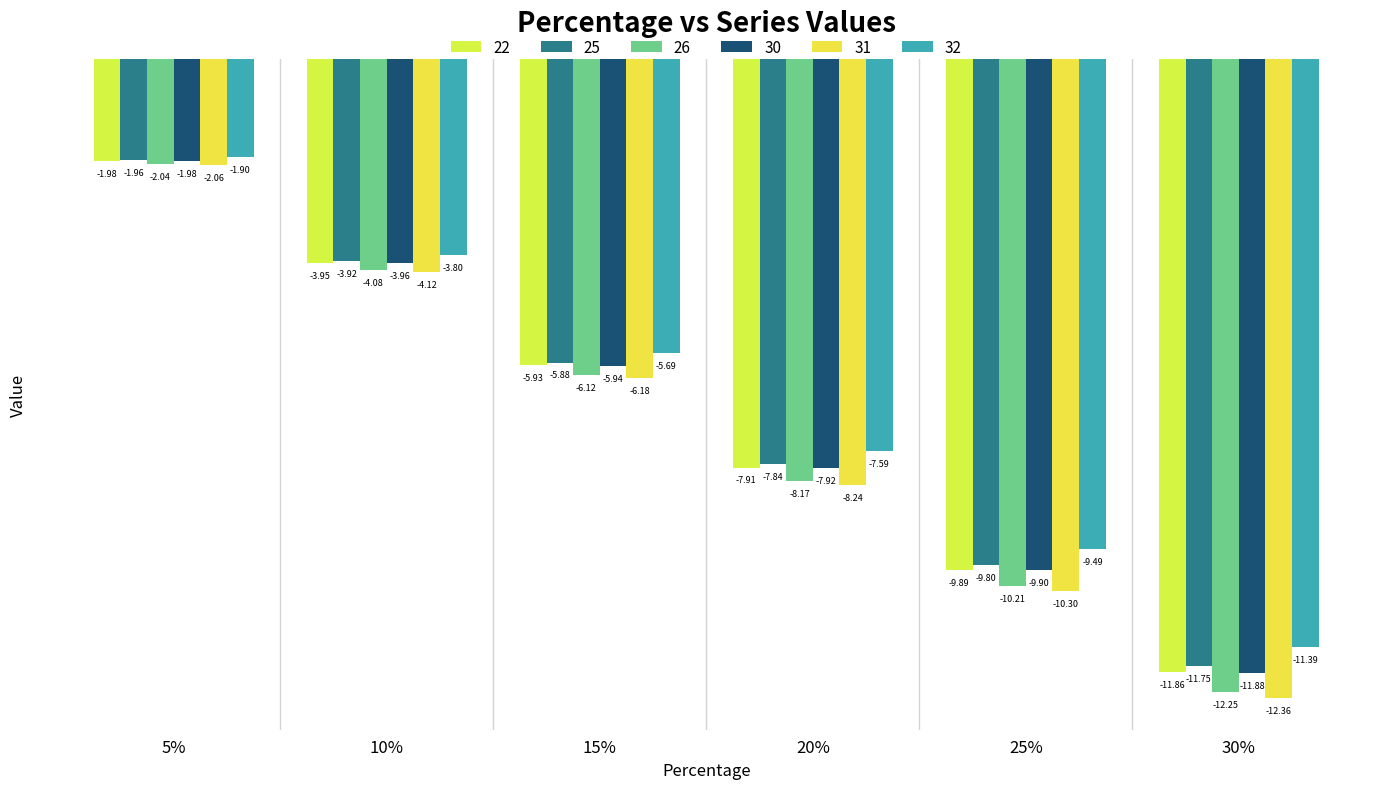

Are the bars horizontal?

No